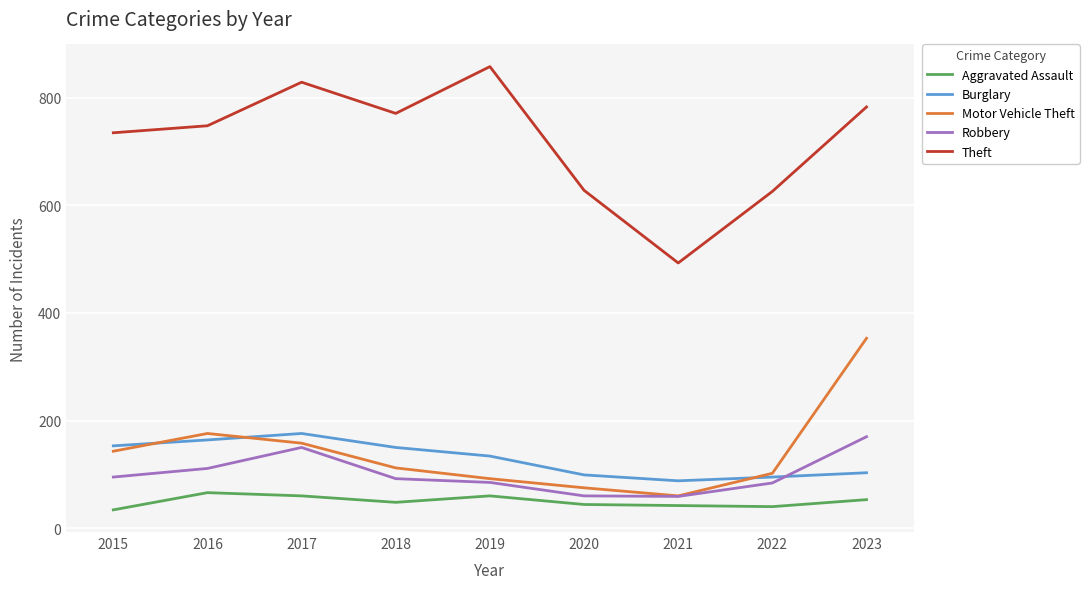

Which series has the largest total across all categories?

Theft